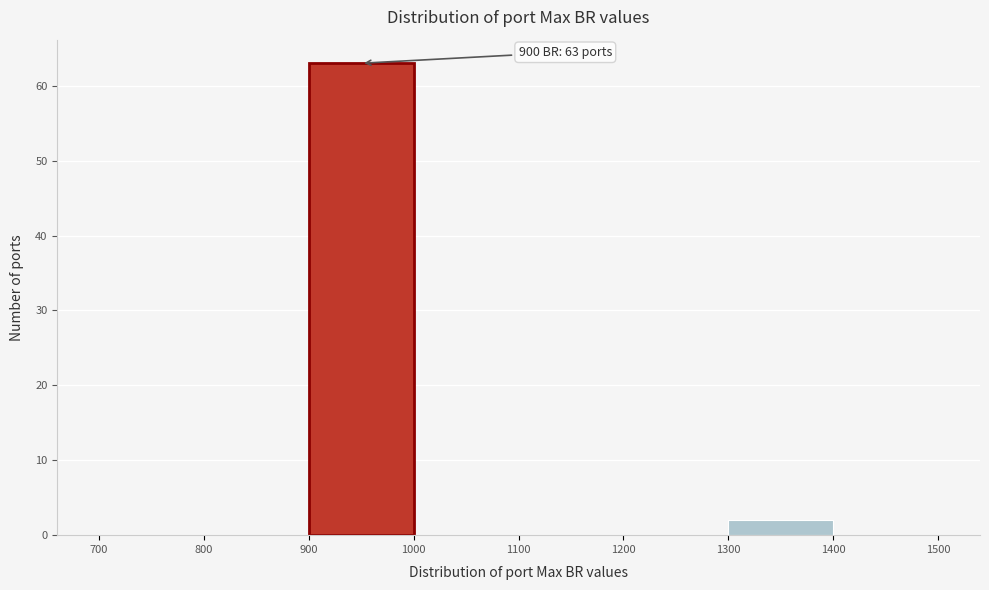

Over which range of the x-axis is the bar tallest?

900 to 1000